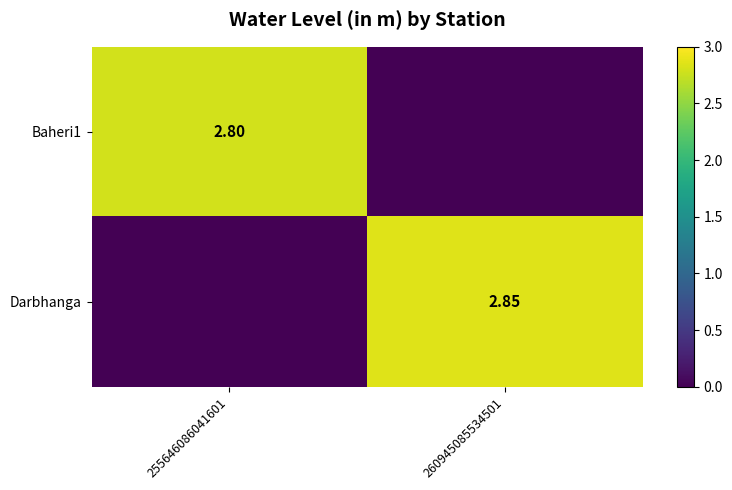

What is the average value of the Baheri1 series?

1.4